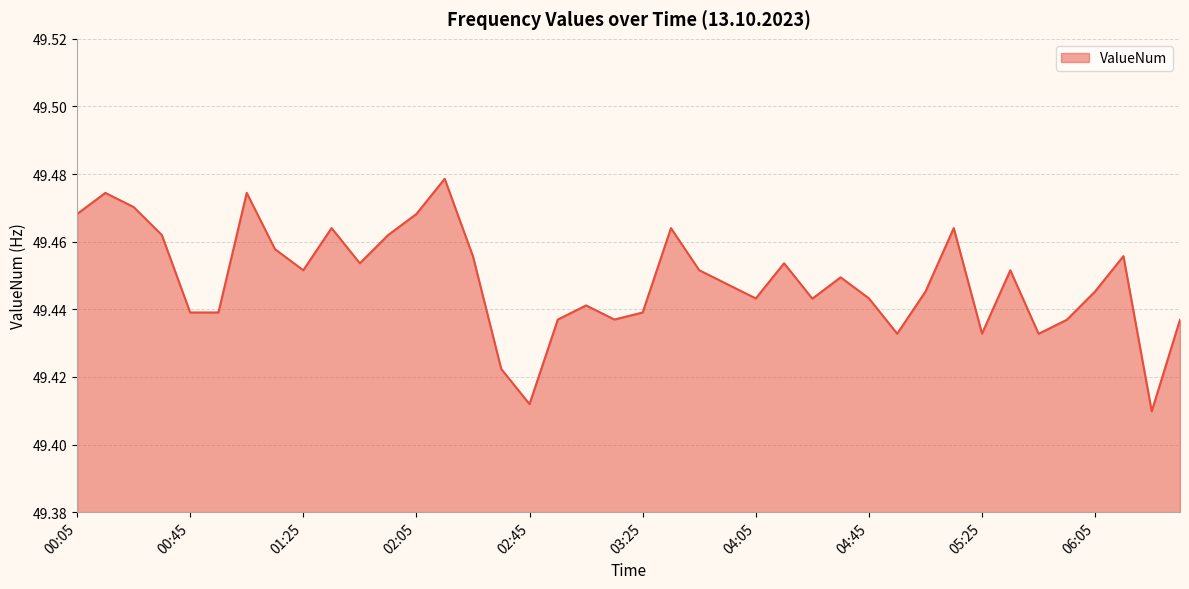

How many points are higher than both their immediate neighbors (excluding endpoints)?

11